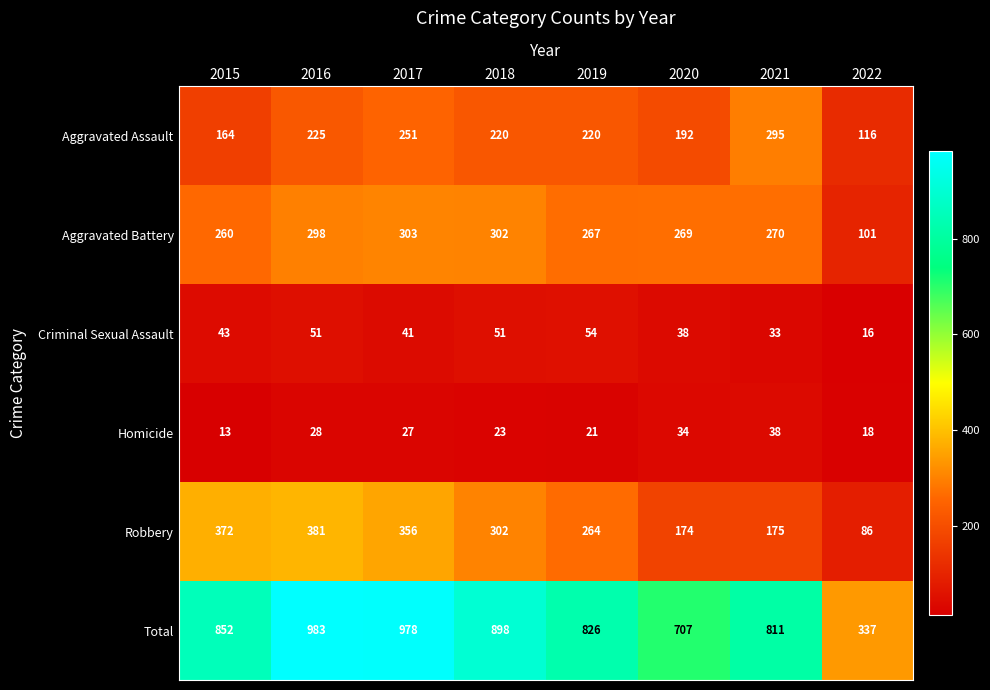

True or false: Robbery has a value of 69 at 2018.

False